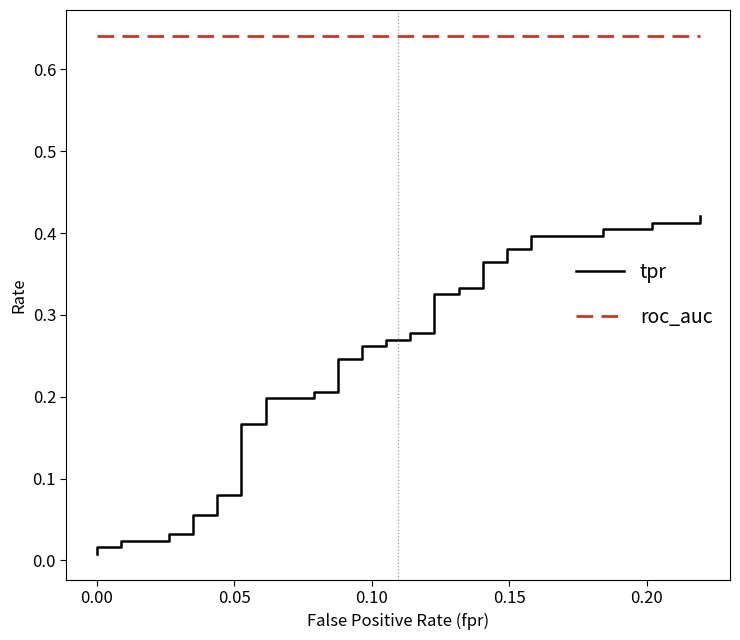

What is the average value of the tpr series?

0.2